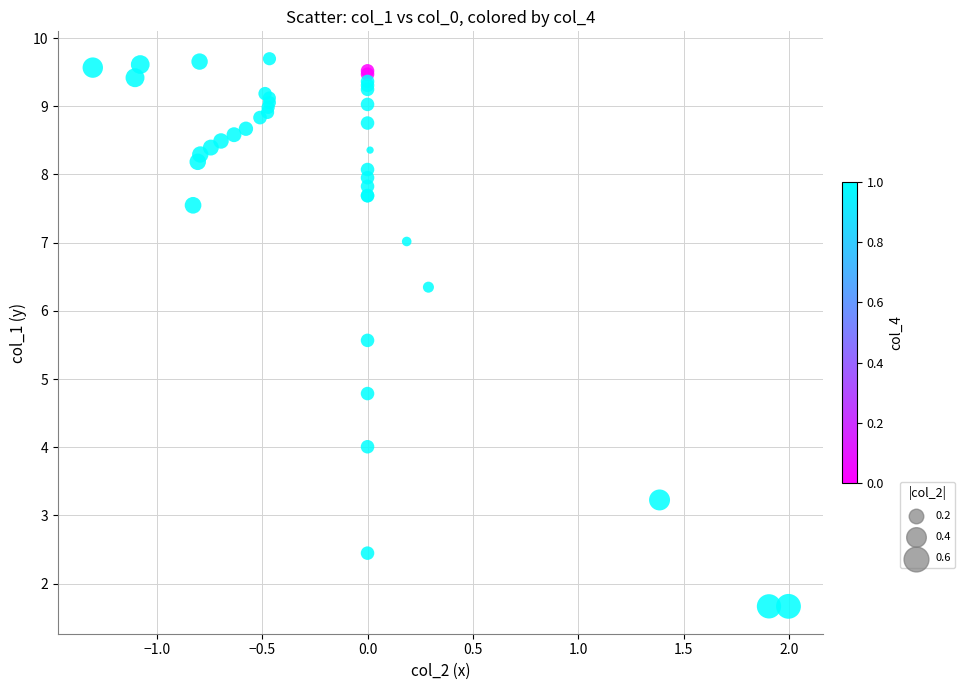

What Y value in the scatter plot is closest to 5?

4.8